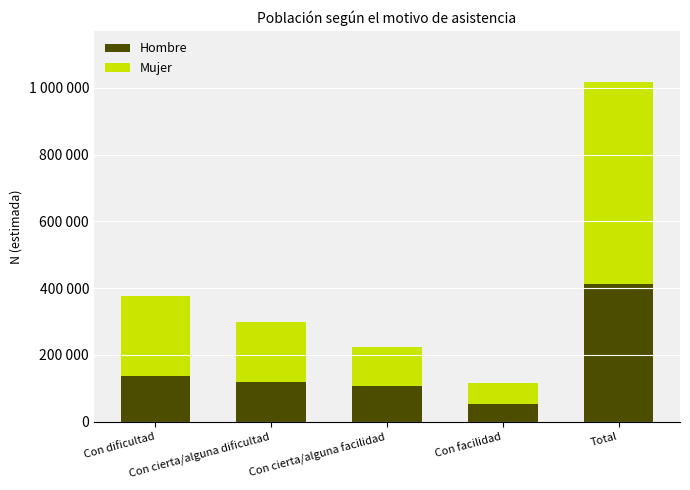

What is the label of the 2nd bar from the left?

Con cierta/alguna dificultad